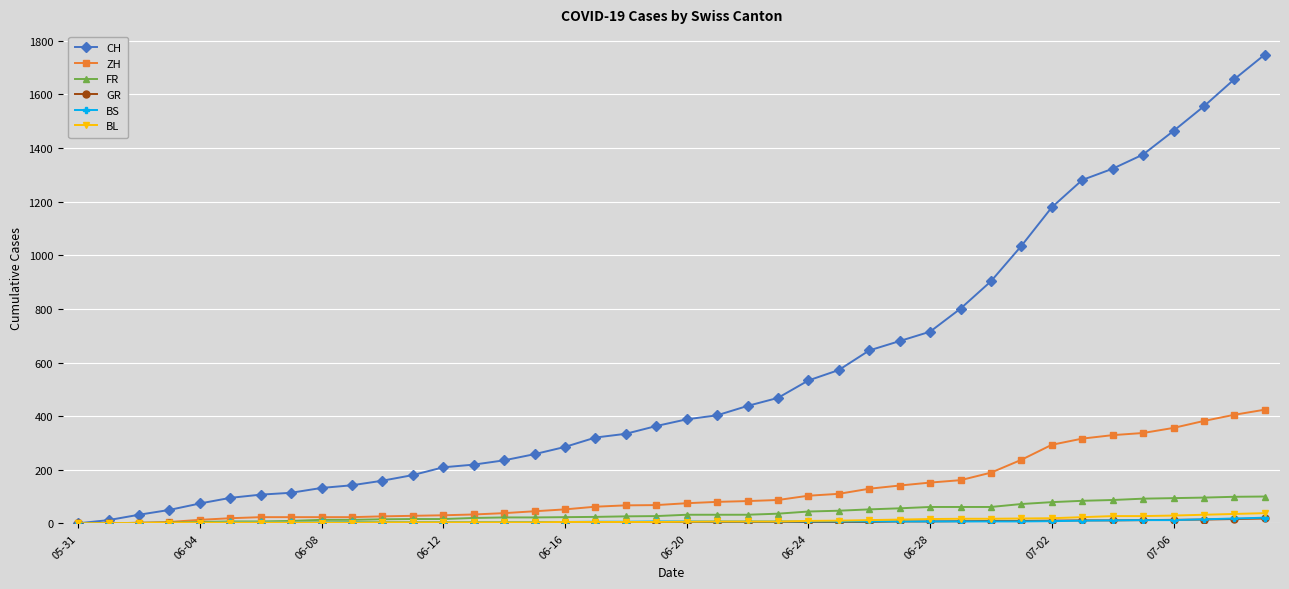

What is the maximum value for CH?

1749